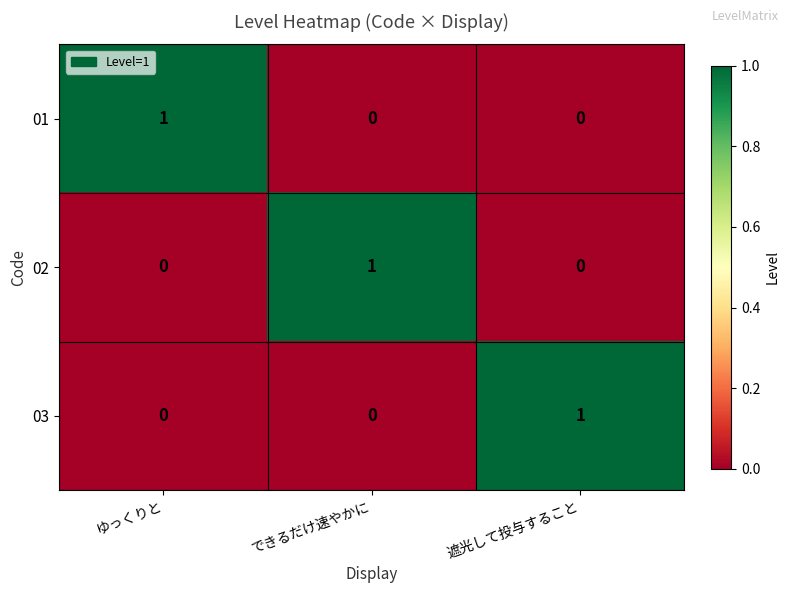

Count the number of data series in this chart.

3